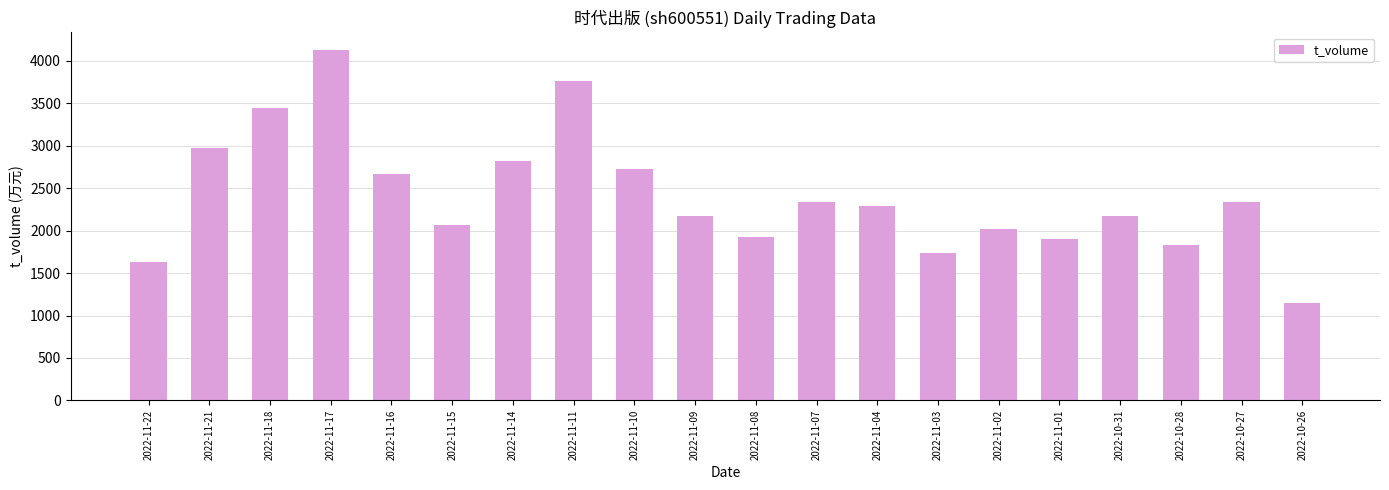

Where is the data nearest to the value 2641?

2022-11-16